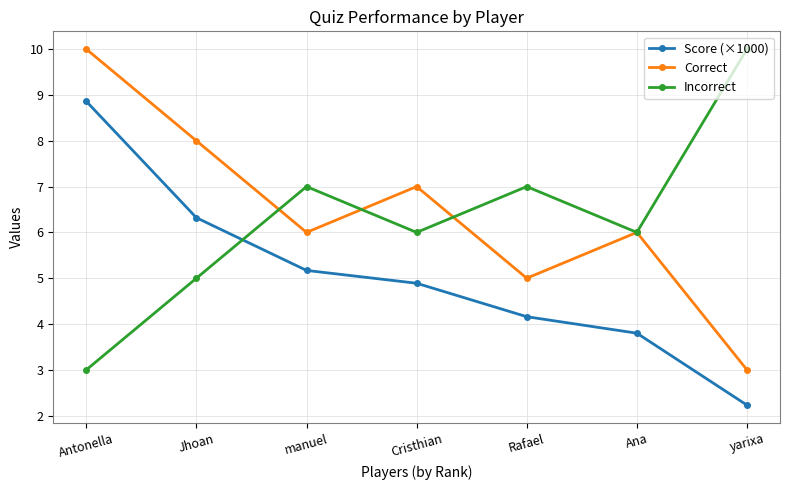

The value of Incorrect at yarixa is 2.9. True or false?

False